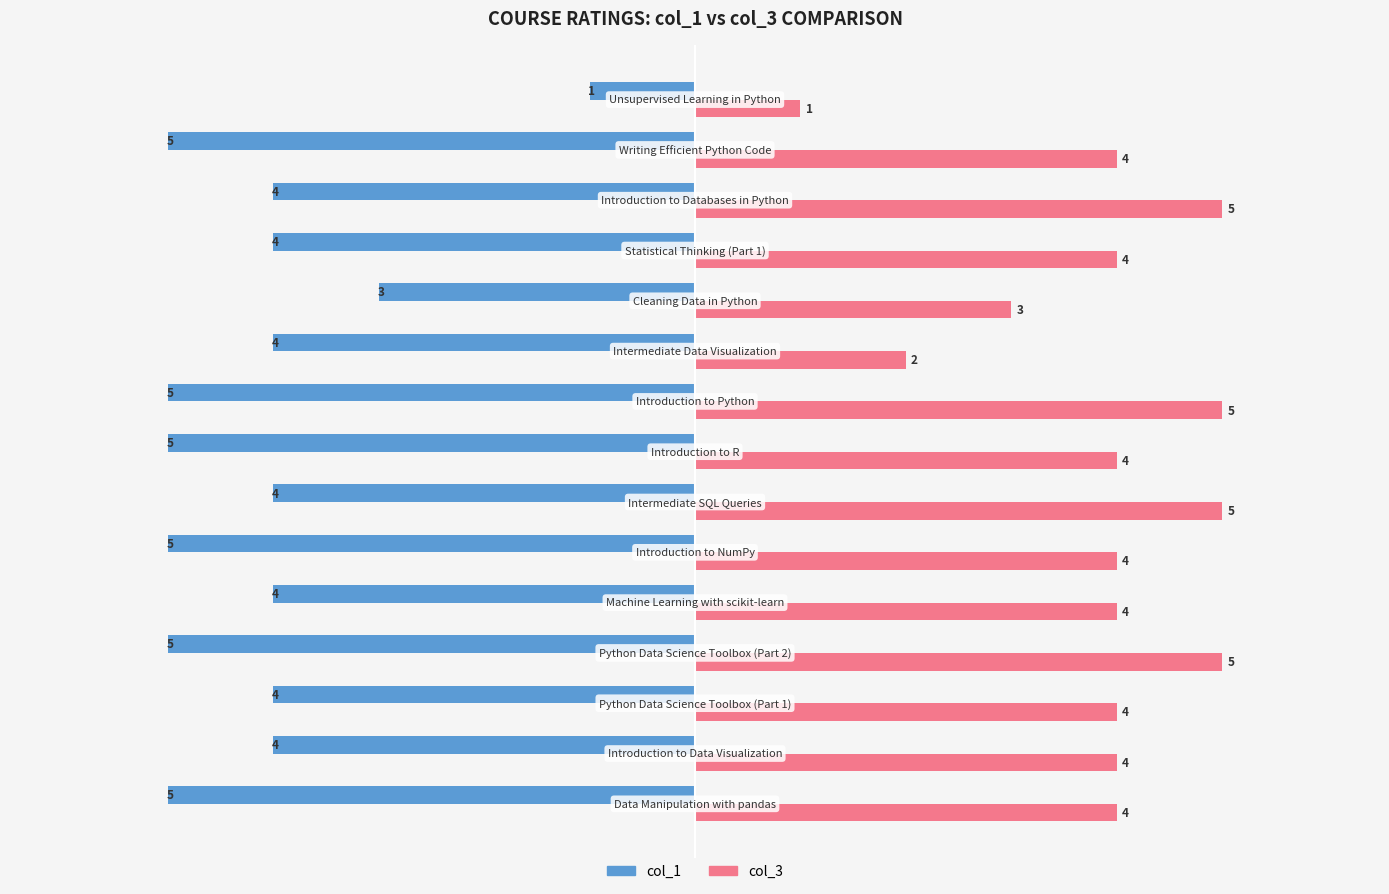

Count the col_3 values in the range 4 to 5.

12